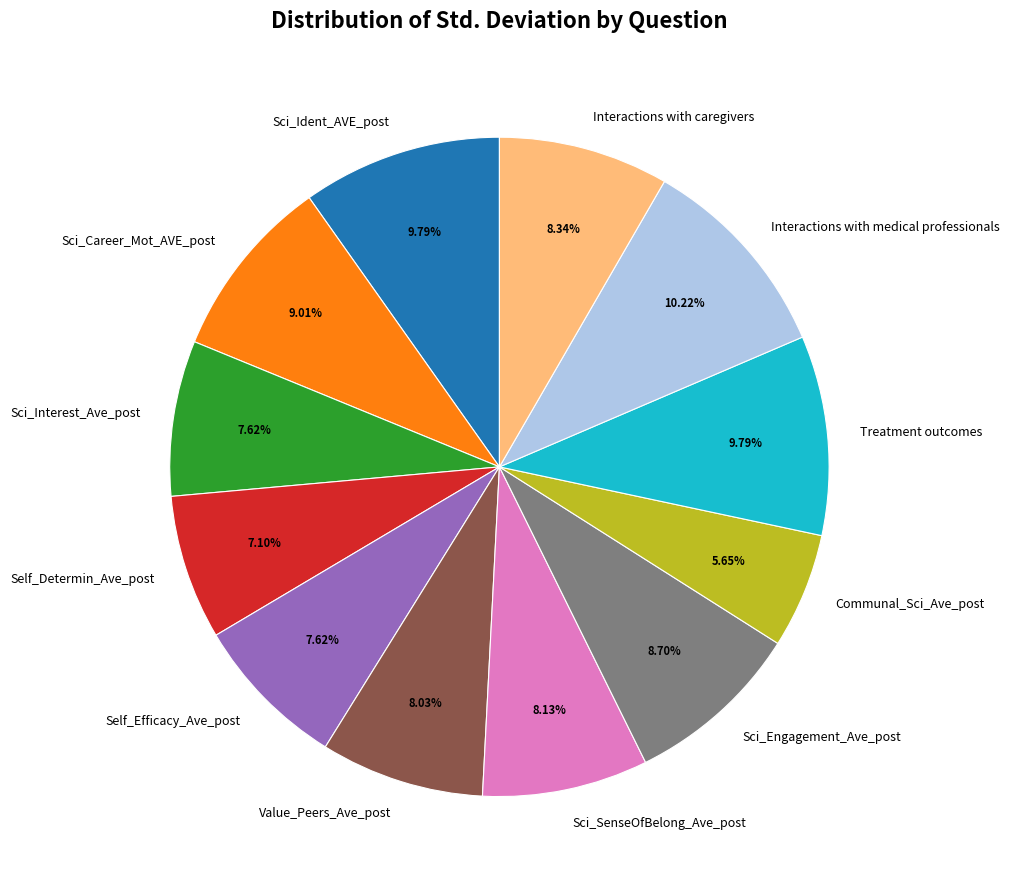

Which category has the smallest portion of the pie?

Communal_Sci_Ave_post